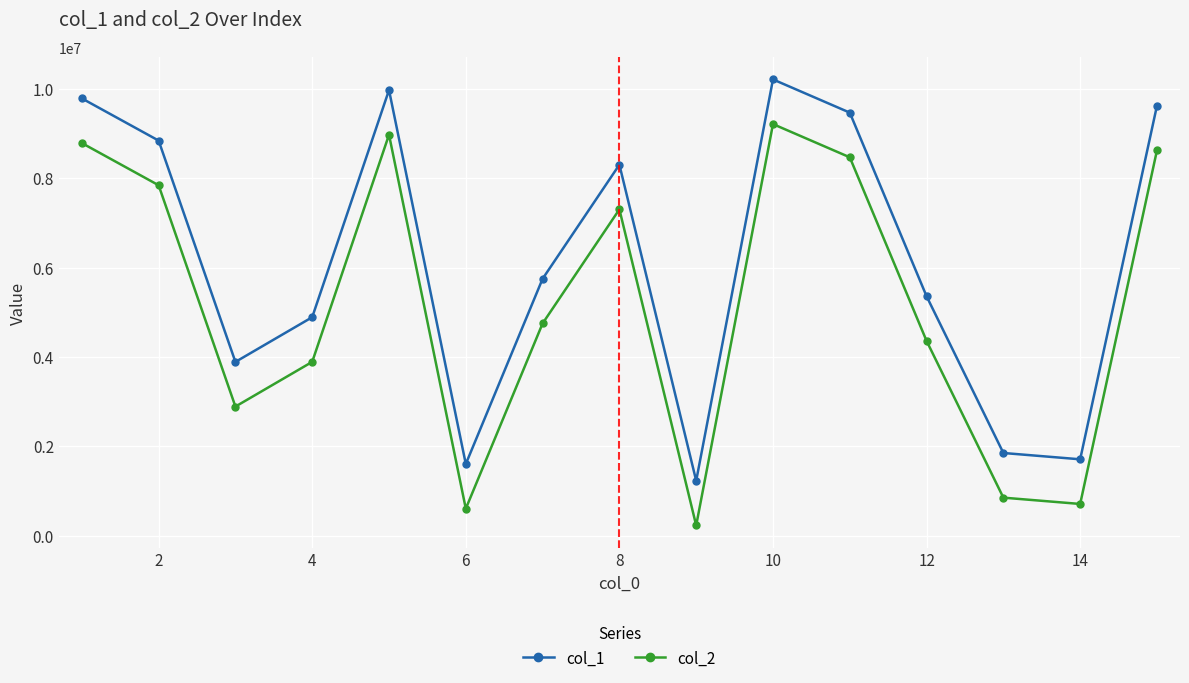

True or false: col_2 has more than 2 interior local peaks.

True